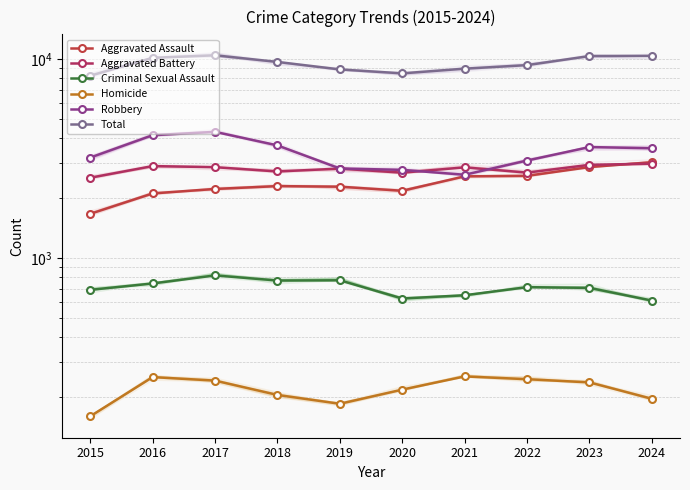

True or false: Total has more than 1 interior local peaks.

False